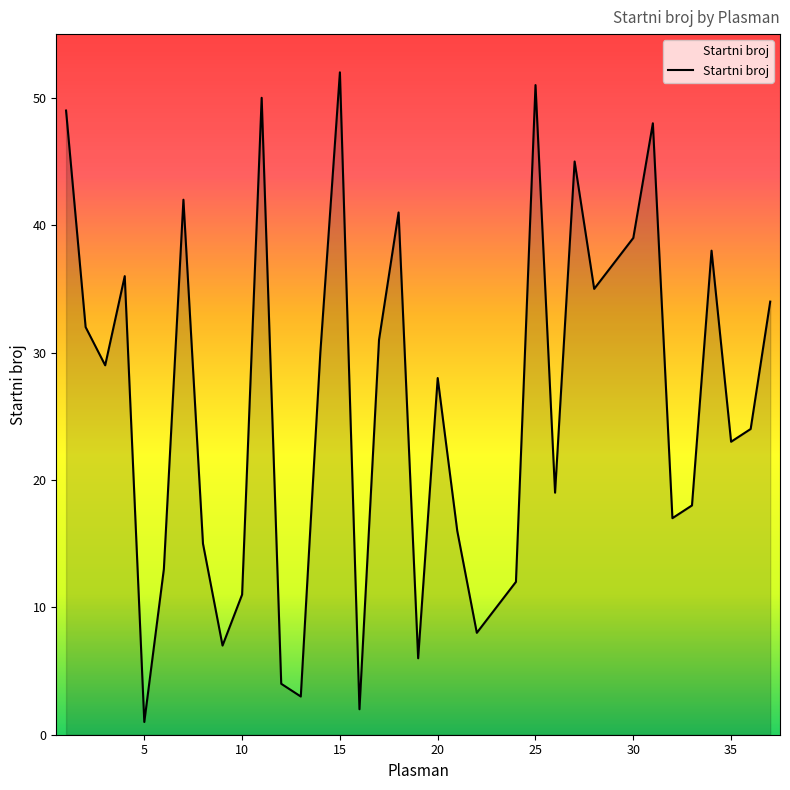

What is the greatest value displayed?

52